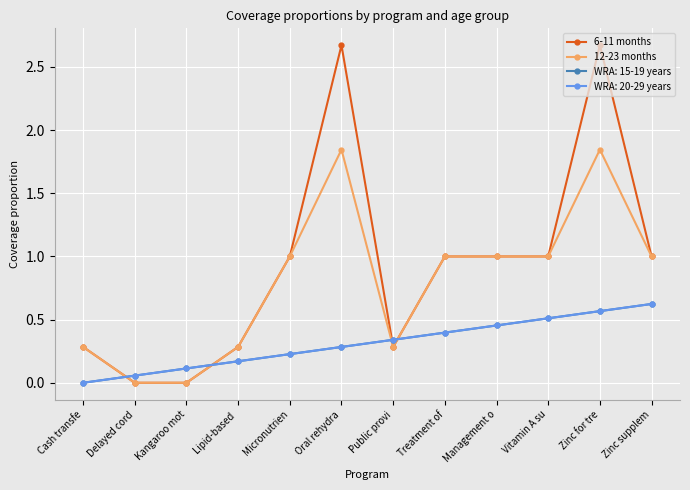

Between Treatment of and Lipid-based , which is larger?

Treatment of